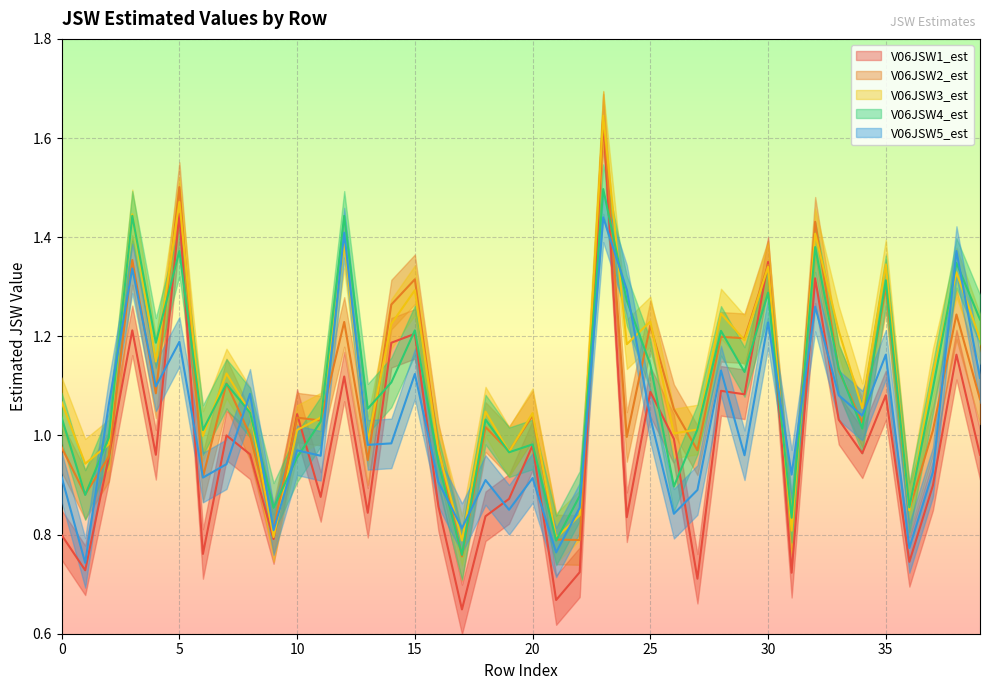

What are all the series names shown in the legend?

V06JSW1_est, V06JSW2_est, V06JSW3_est, V06JSW4_est, V06JSW5_est